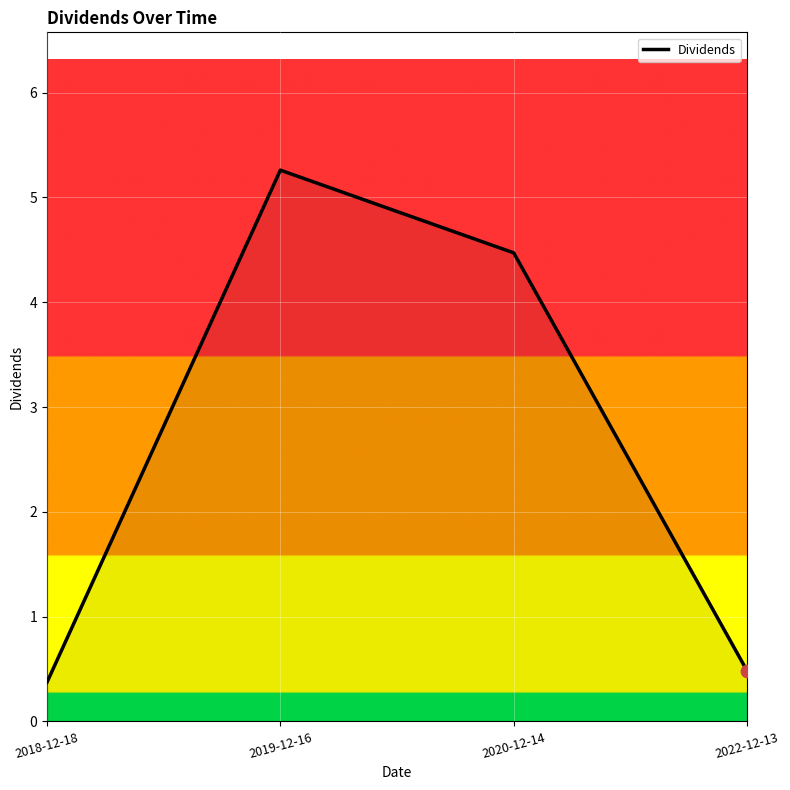

Which has a higher value, 2019-12-16 or 2022-12-13?

2019-12-16